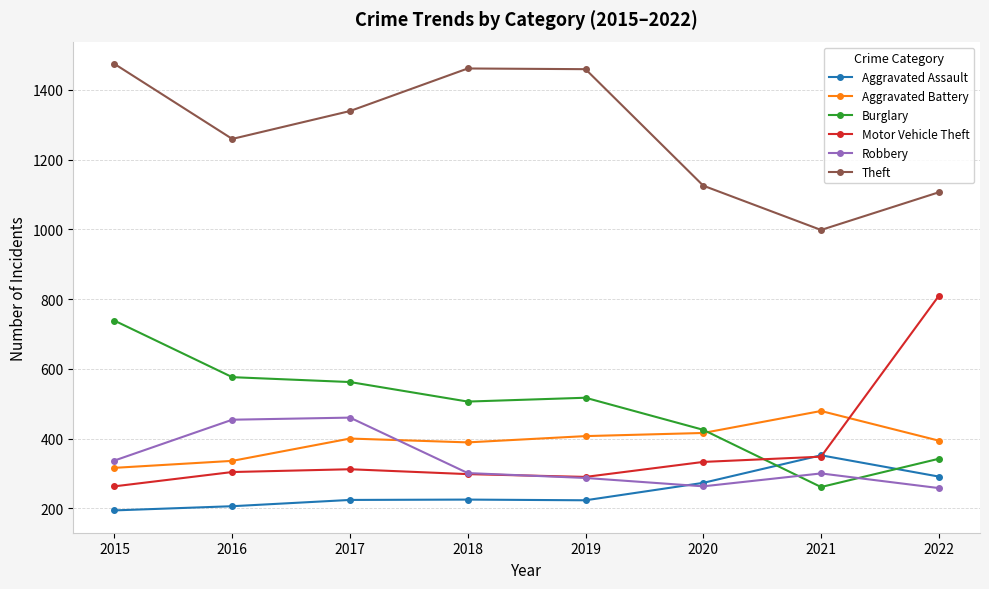

What is the total value across all series at 2018?

3180